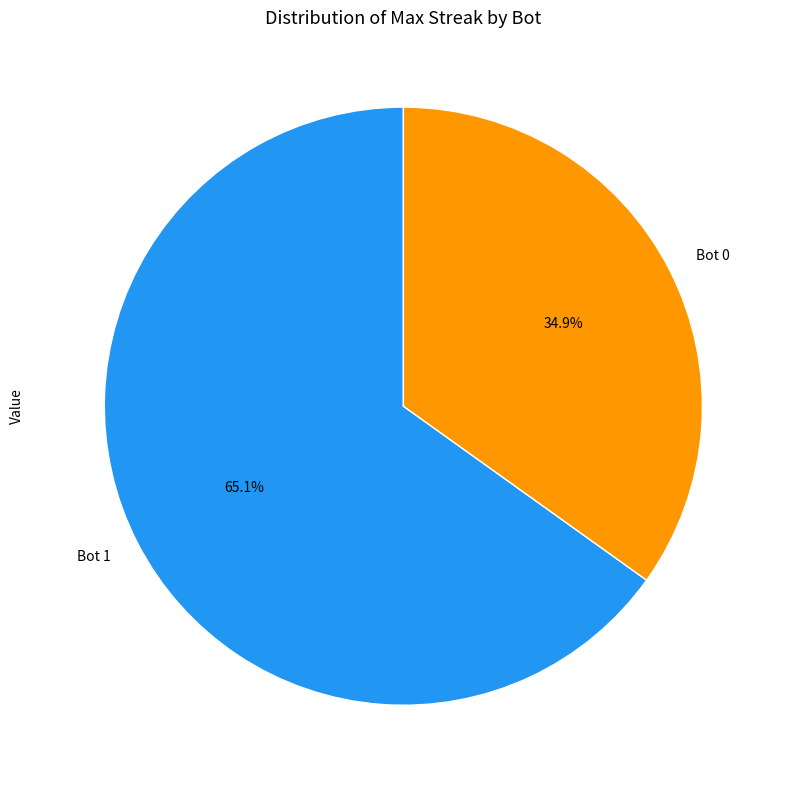

Is it true that Bot 1 is 65% of the pie?

True